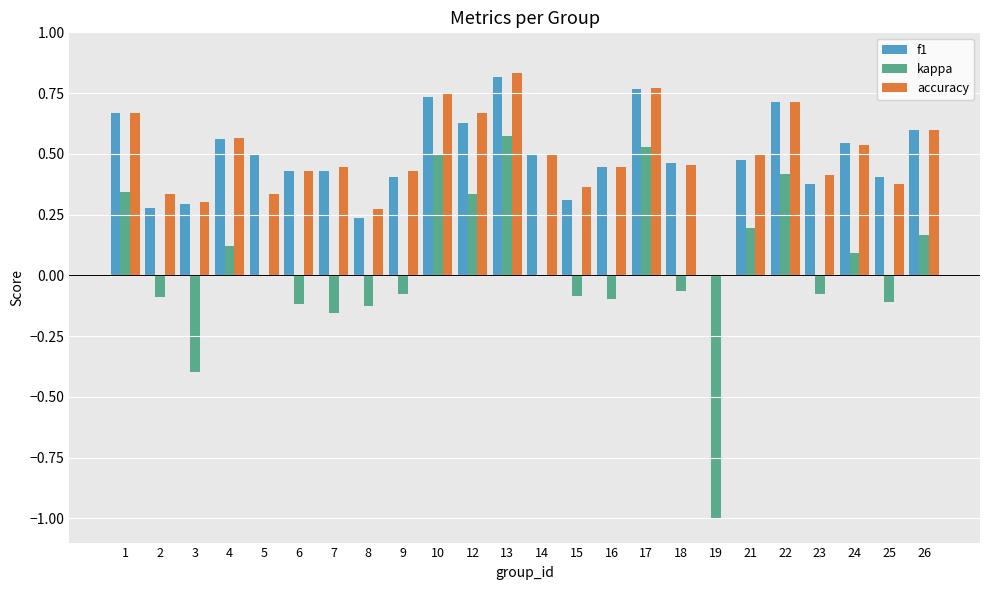

Does the chart contain stacked bars?

No